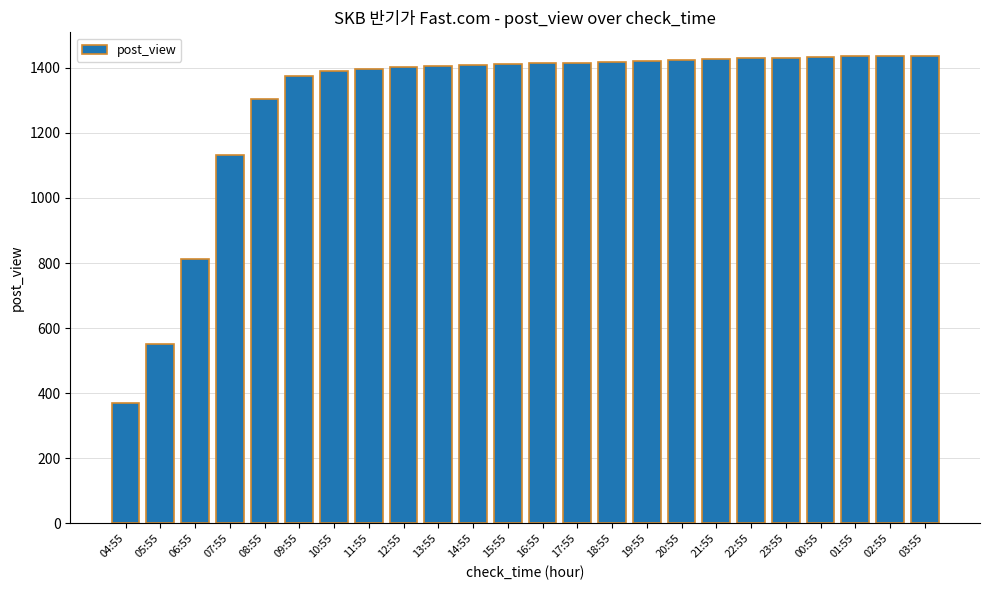

How many bars are there in total?

24